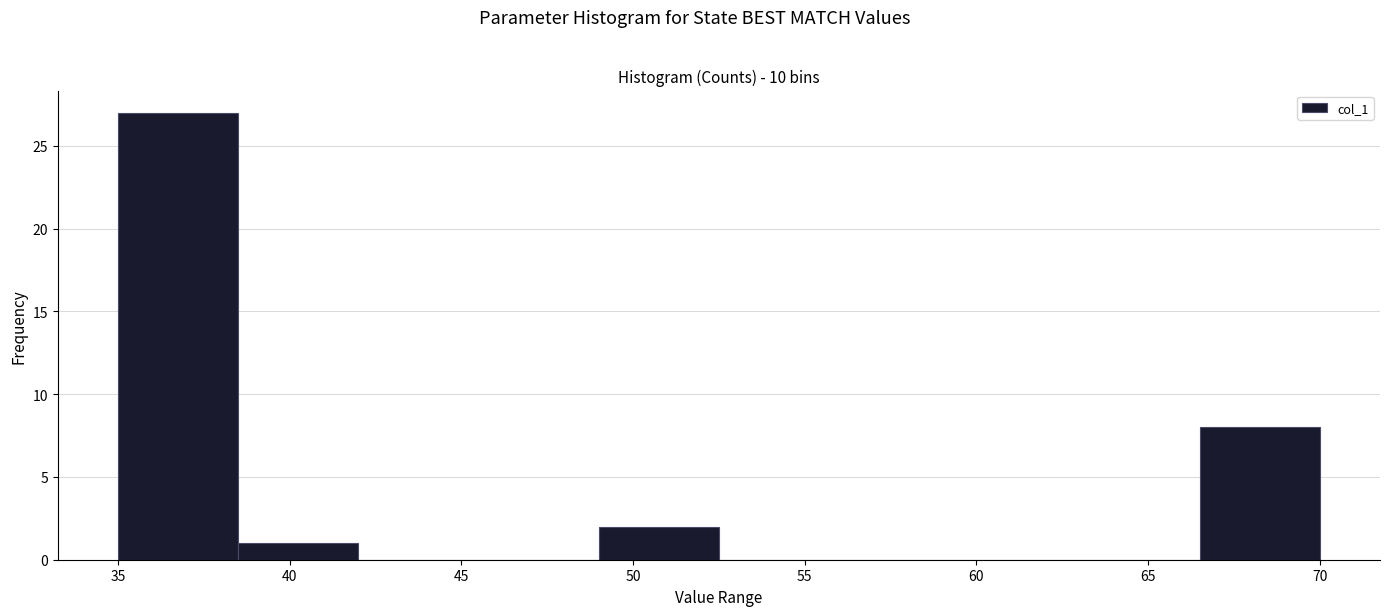

Reading left to right, list every bar in this chart as the range it spans on the x-axis followed by its height. The values are not printed on the chart, so give them approximately, as read against the axis.

35.0 to 38.5: 27
38.5 to 42.0: 1
42.0 to 45.5: 0
45.5 to 49.0: 0
49.0 to 52.5: 2
52.5 to 56.0: 0
56.0 to 59.5: 0
59.5 to 63.0: 0
63.0 to 66.5: 0
66.5 to 70.0: 8